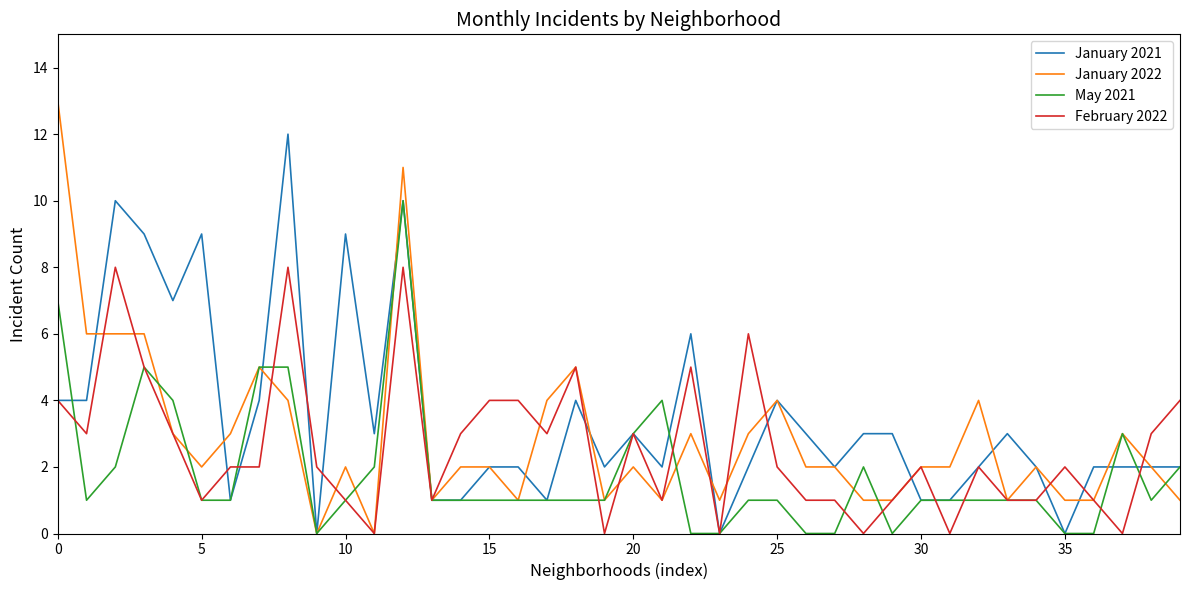

Which series has the largest total across all categories?

January 2021